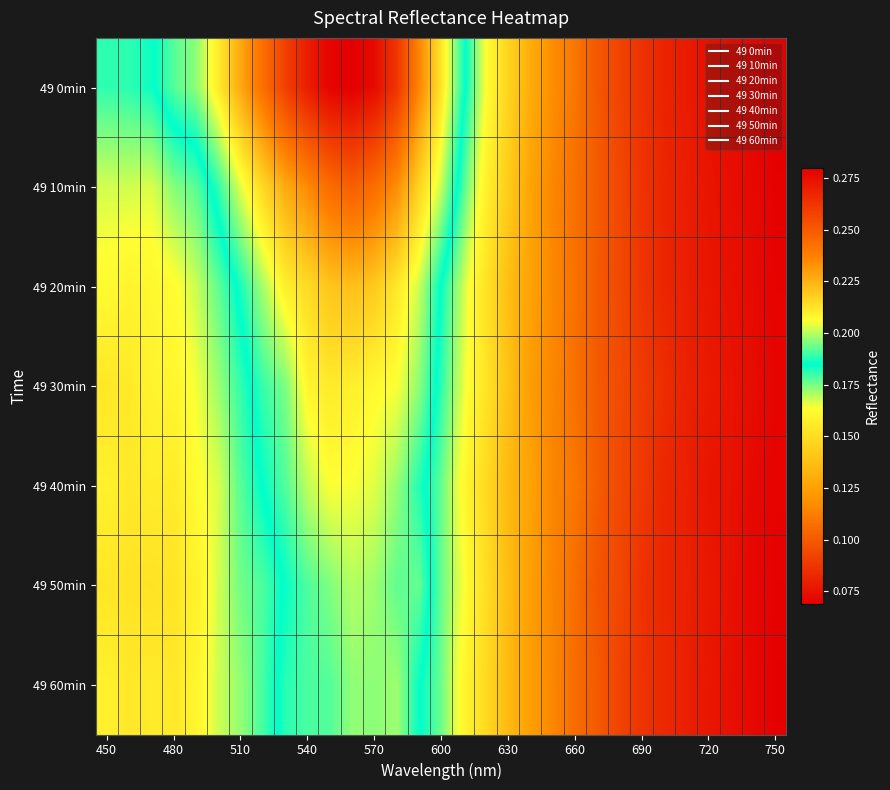

Rank the series by their maximum value, from lowest to highest.

49 60min, 49 50min, 49 40min, 49 30min, 49 20min, 49 10min, 49 0min